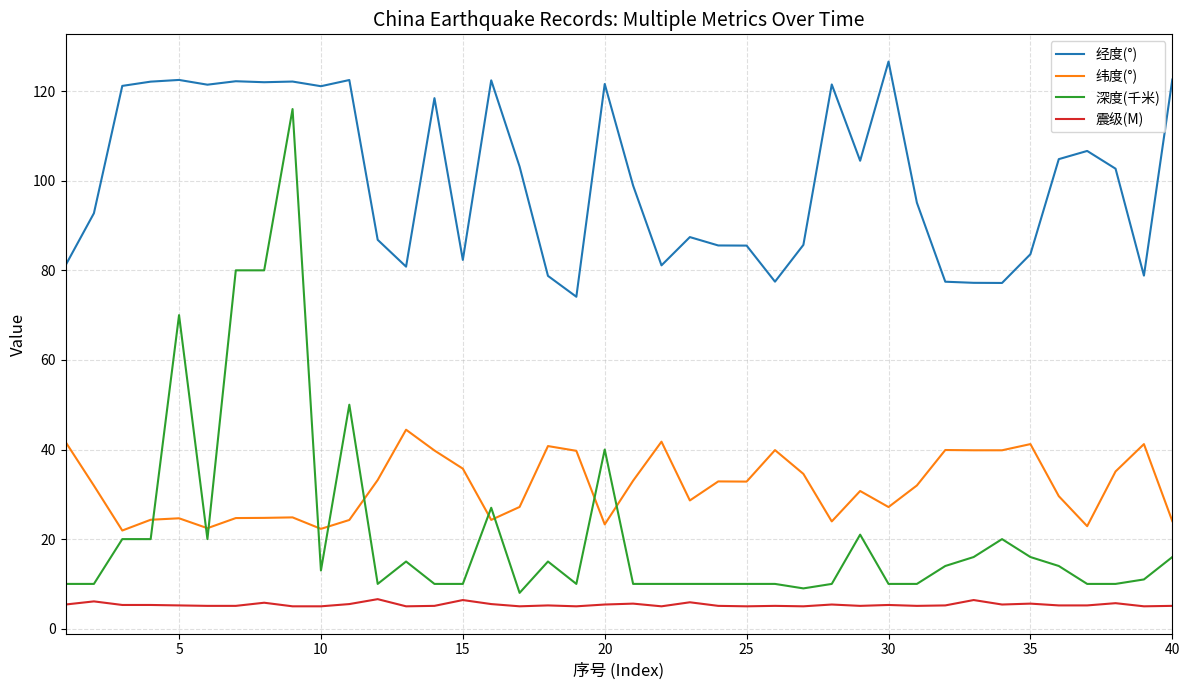

Does the chart have visible grid lines?

Yes